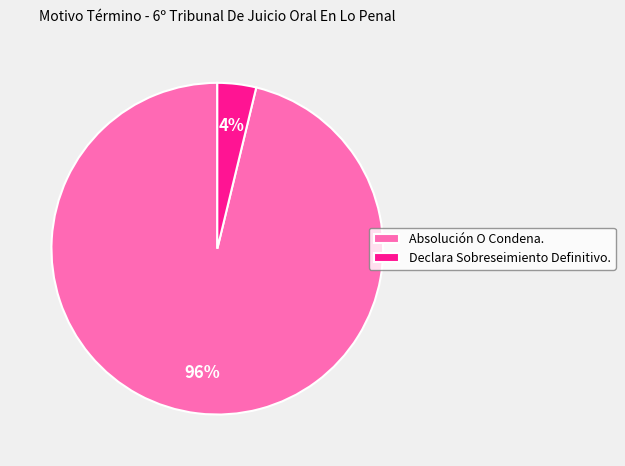

Is the sum of Absolución O Condena. and Declara Sobreseimiento Definitivo. greater than half?

Yes